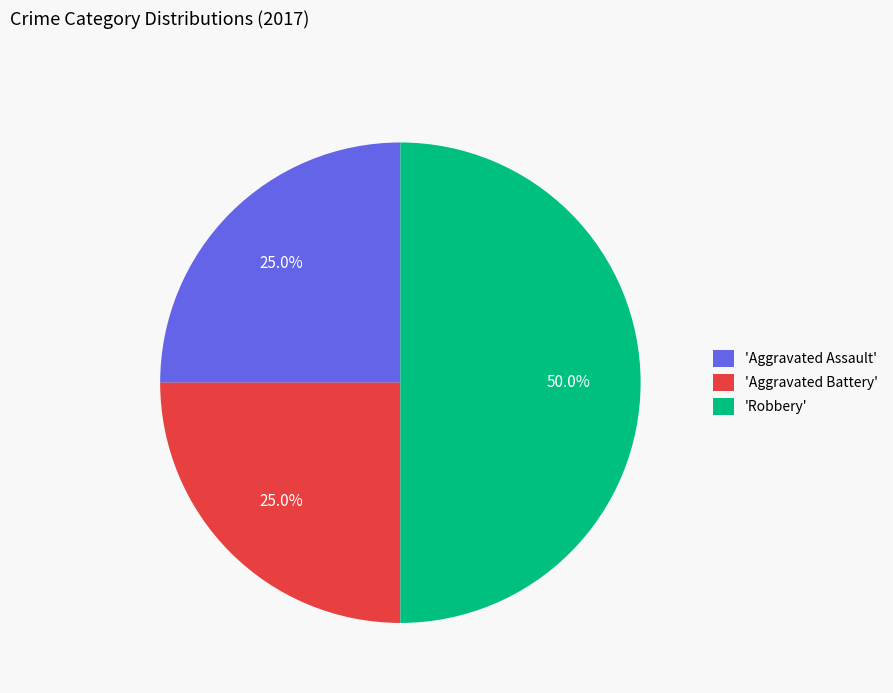

Does 'Aggravated Assault' account for over 50% of the chart?

No